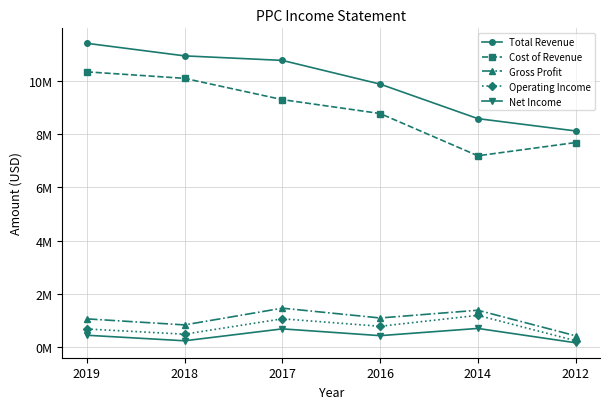

True or false: Total Revenue has more than 2 interior local peaks.

False